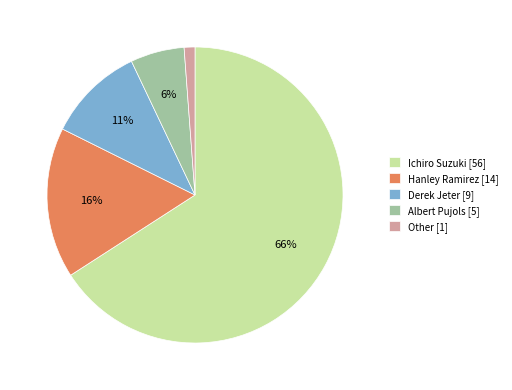

Which has a higher value, Albert Pujols [5] or Hanley Ramirez [14]?

Hanley Ramirez [14]